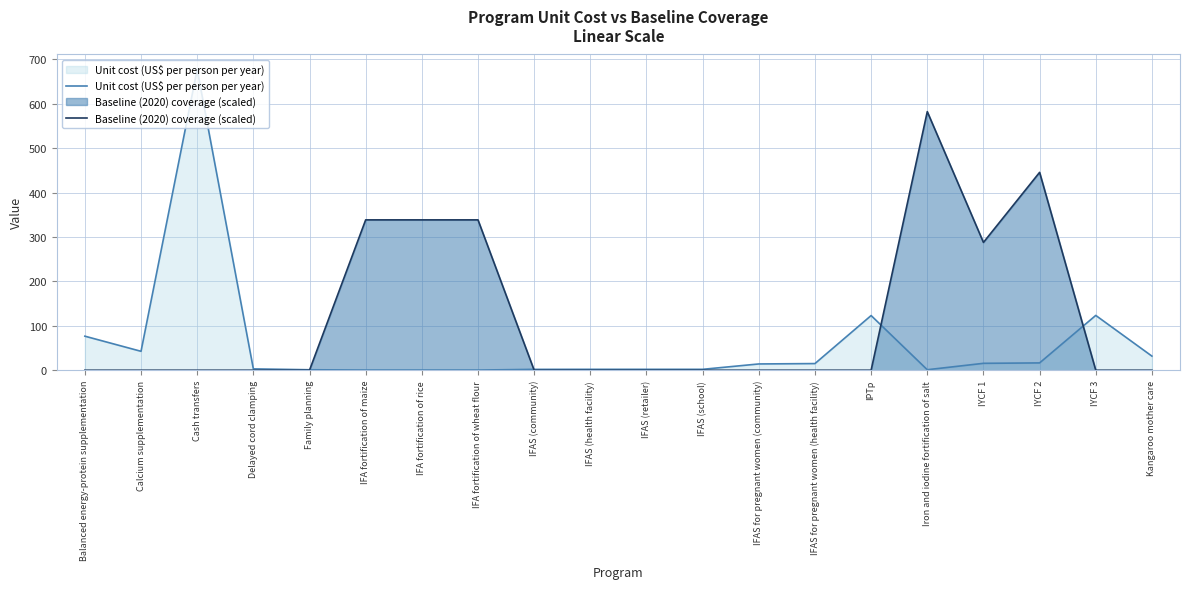

Reading left to right, list all the values displayed in this chart.

Unit cost (US$ per person per year): 76.7	42.6	677.3	3.0	1.1	0.4	0.4	0.4	1.9	2.0	2.0	2.0	14.1	15.0	123.2	1.1	15.5	16.5	123.5	31.8
Baseline (2020) coverage (scaled): 0.0	0.0	0.0	0.0	0.0	338.6	338.6	338.6	0.0	0.0	0.0	0.0	0.0	0.0	0.0	582.5	287.8	445.6	0.0	0.0